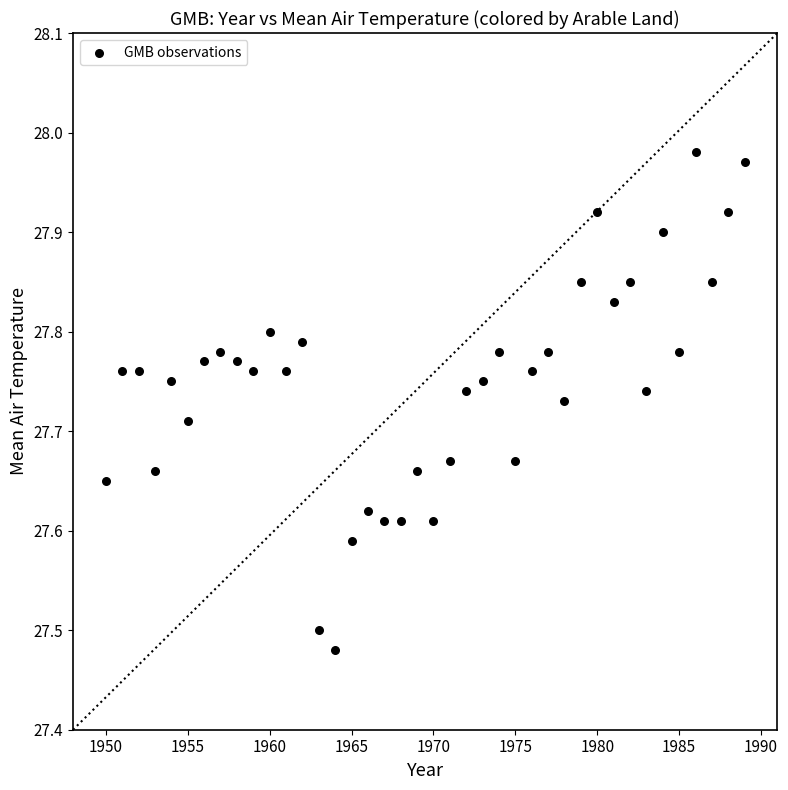

What is the range of Y values (max minus min)?

0.5